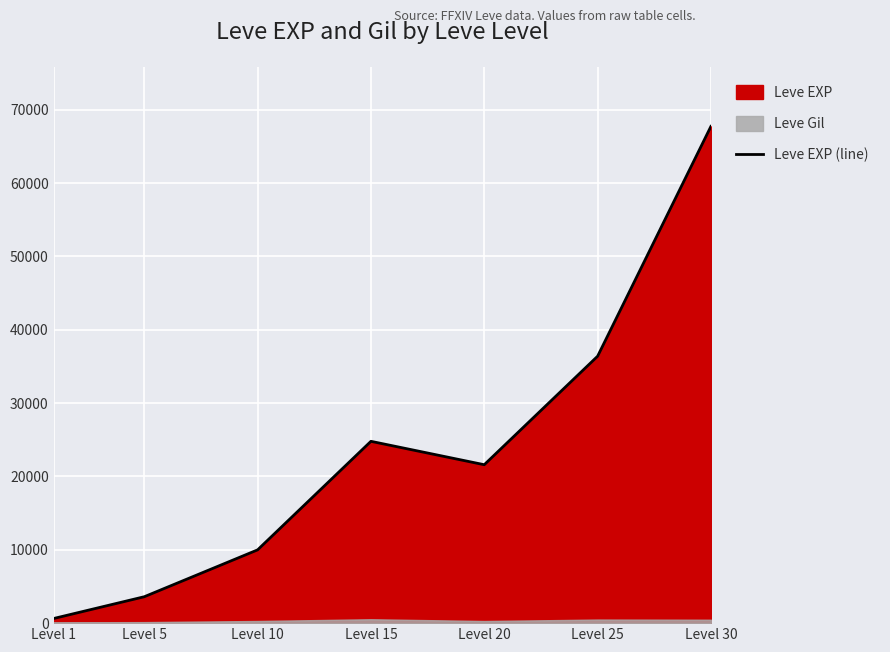

What is the difference between the values at Level 30 and Level 5?

64130